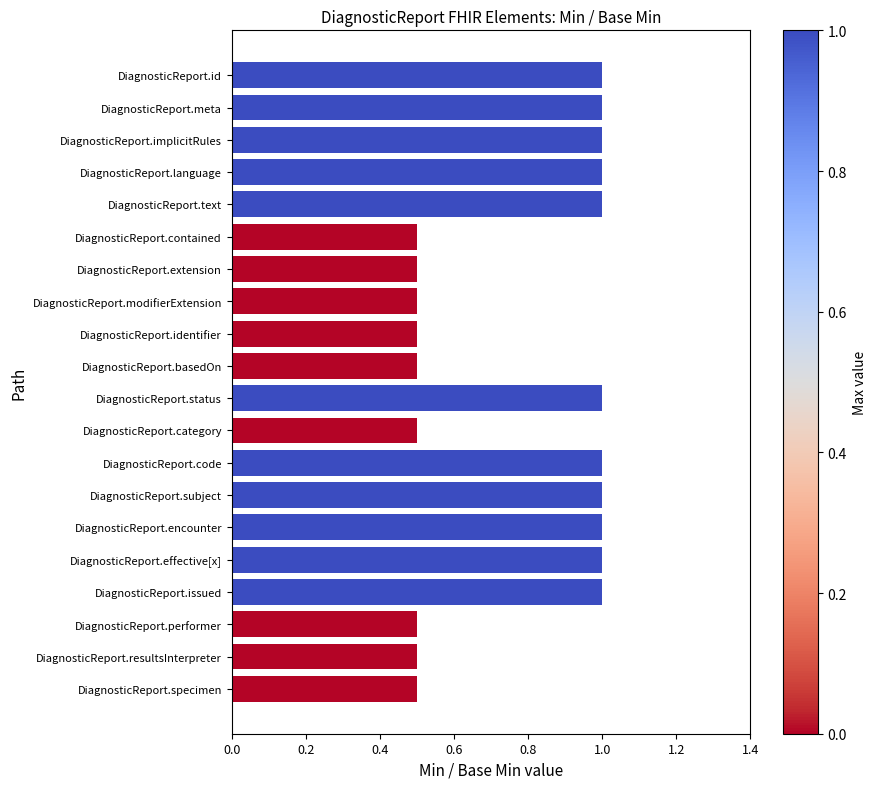

True or false: the data shows 0.3 at DiagnosticReport.category.

False